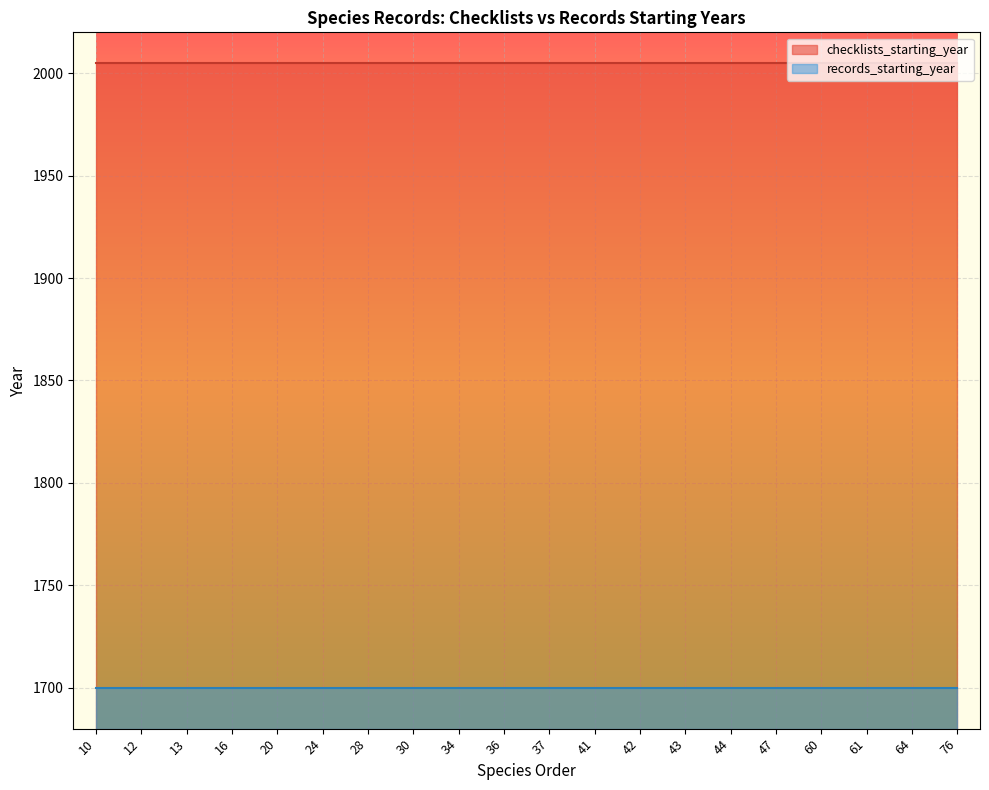

What is the approximate value of records_starting_year at 42?

1700